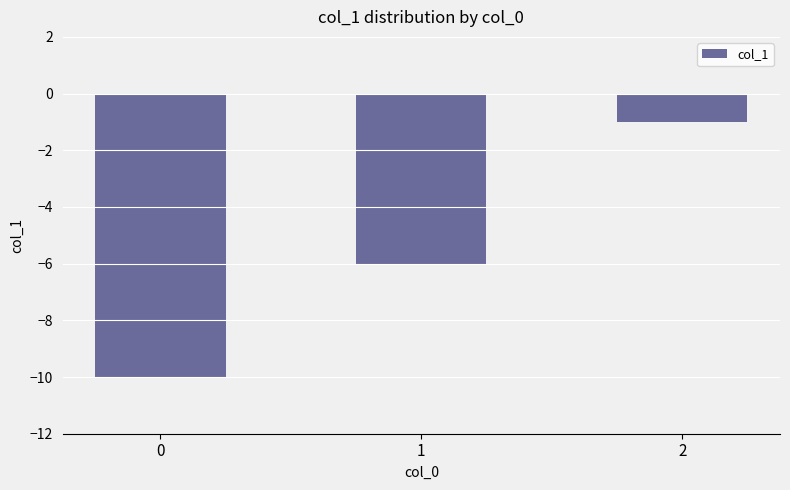

Where is the data nearest to the value -5?

1